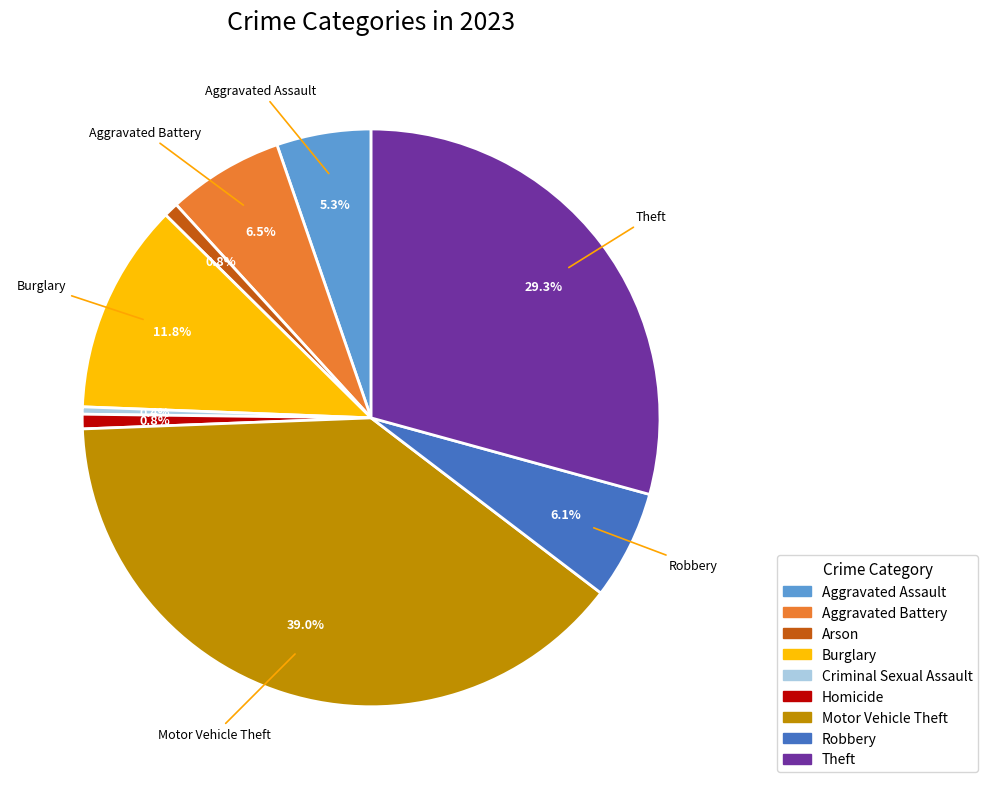

Is there any slice that represents more than half of the pie?

No